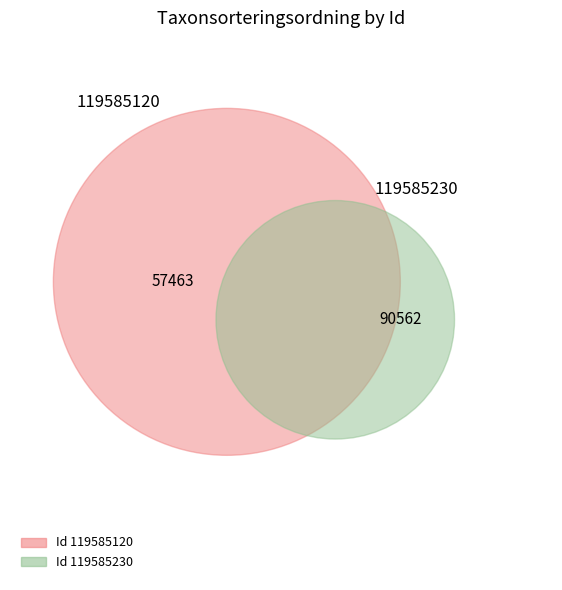

Count the number of slices in the pie.

2